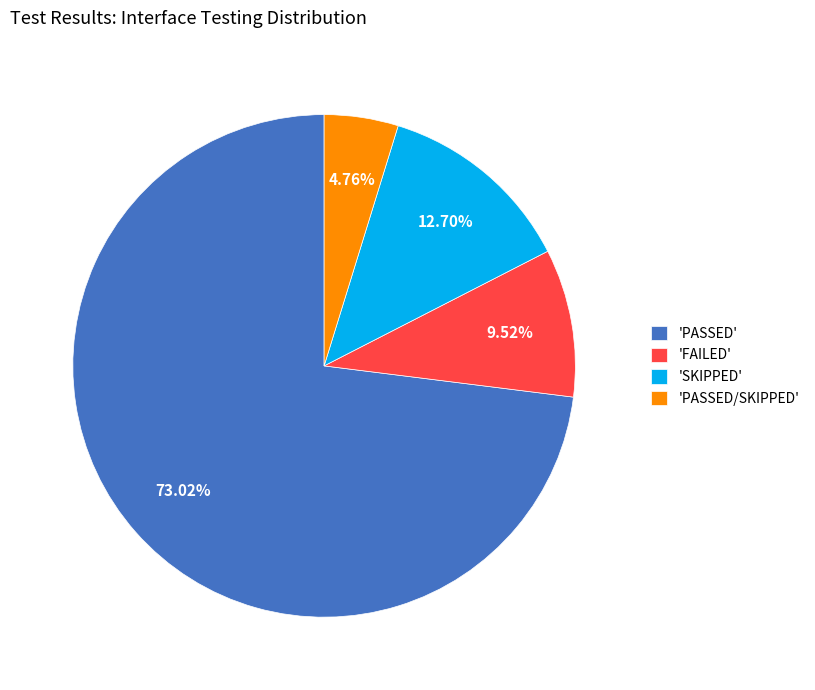

What is the smallest slice in the pie chart?

'PASSED/SKIPPED'